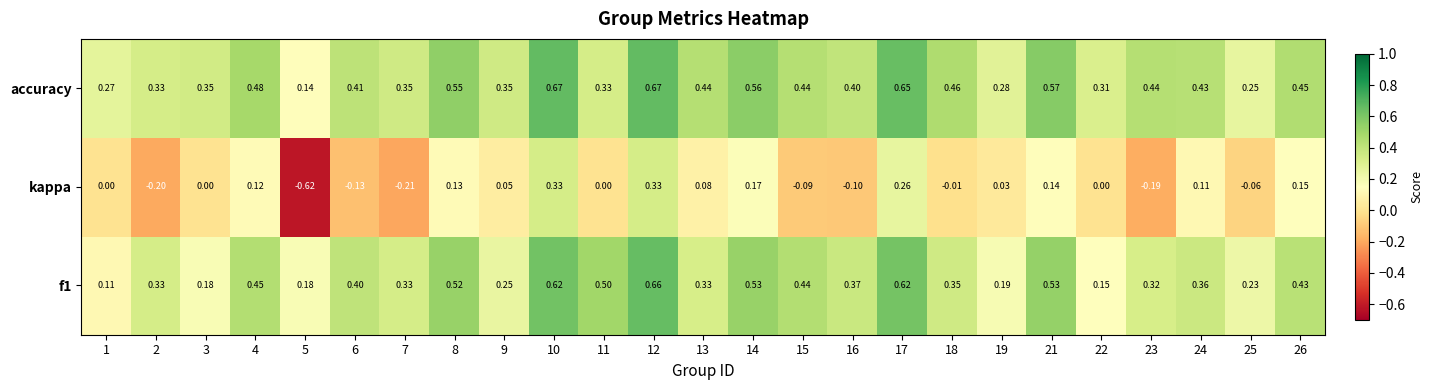

At which category is the sum across all series the highest?

12